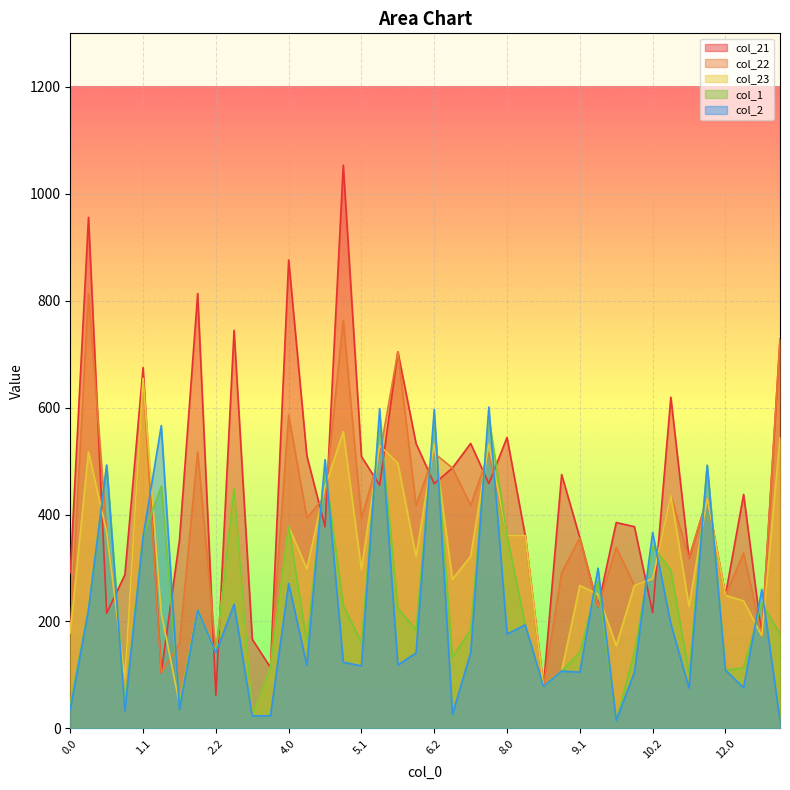

What is the minimum value shown in the chart?

14.6